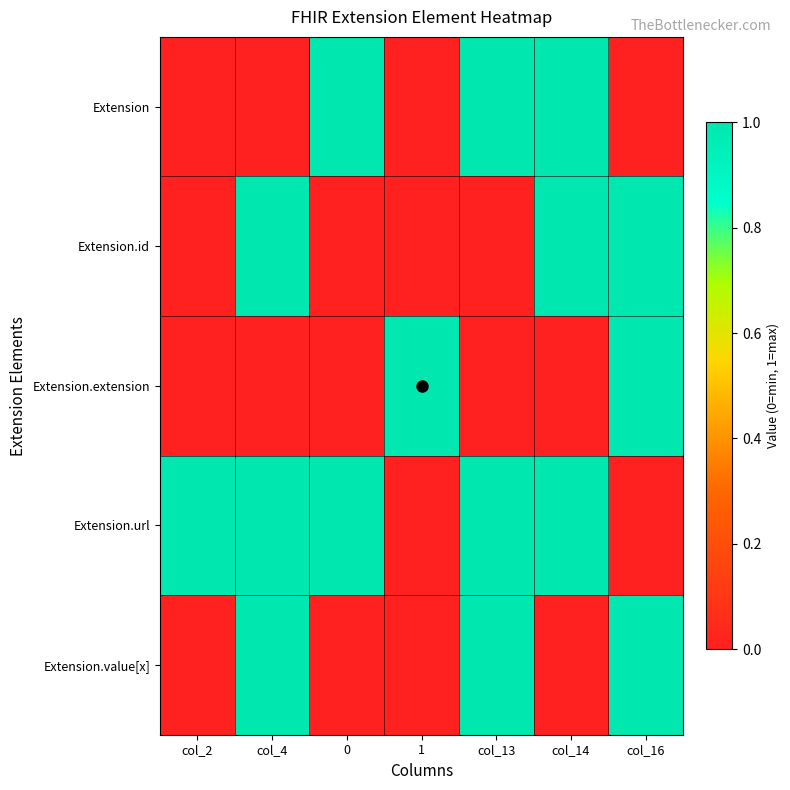

Reading right to left, extract all data points from this chart.

Extension: col_16=0	col_14=1	col_13=1	1=0	0=1	col_4=0	col_2=0
Extension.id: col_16=1	col_14=1	col_13=0	1=0	0=0	col_4=1	col_2=0
Extension.extension: col_16=1	col_14=0	col_13=0	1=1	0=0	col_4=0	col_2=0
Extension.url: col_16=0	col_14=1	col_13=1	1=0	0=1	col_4=1	col_2=1
Extension.value[x]: col_16=1	col_14=0	col_13=1	1=0	0=0	col_4=1	col_2=0